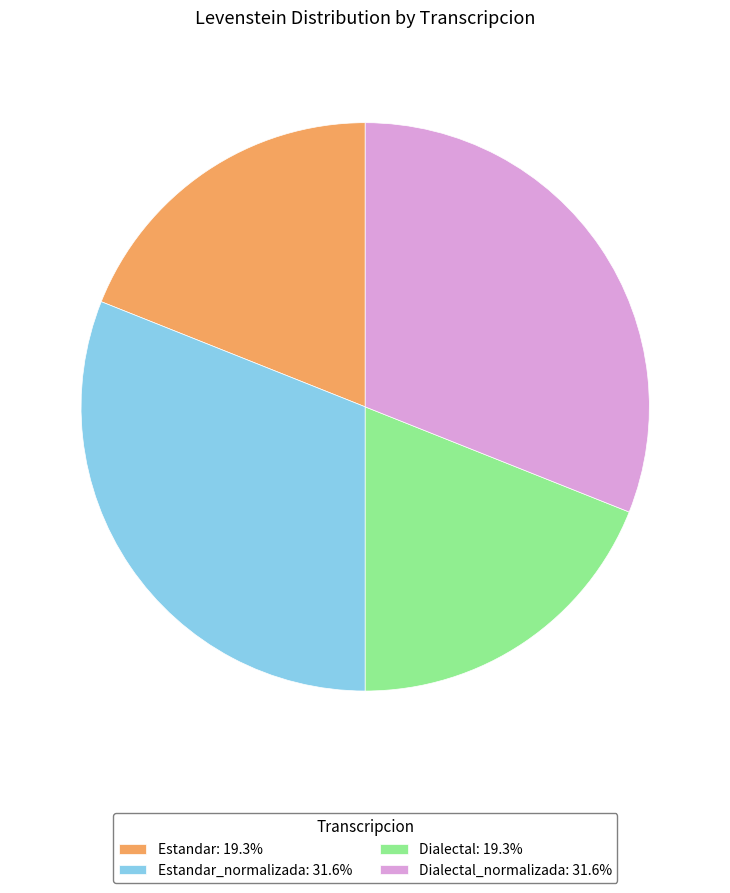

Does Estandar_normalizada: 31.6% account for over 50% of the chart?

No